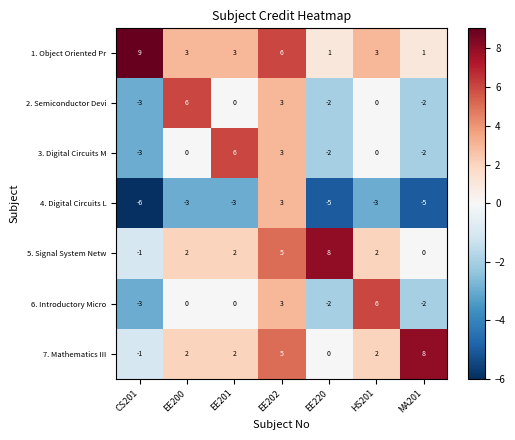

At which category does the chart reach its minimum across all series?

CS201